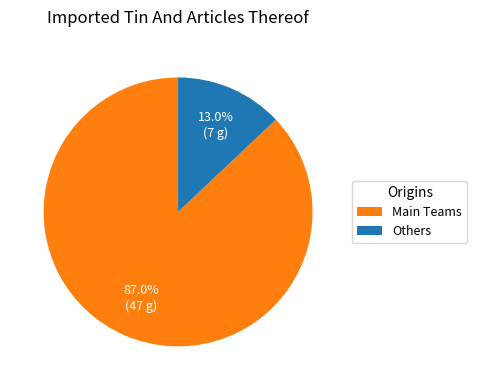

Rank the categories by value from lowest to highest.

Others, Main Teams